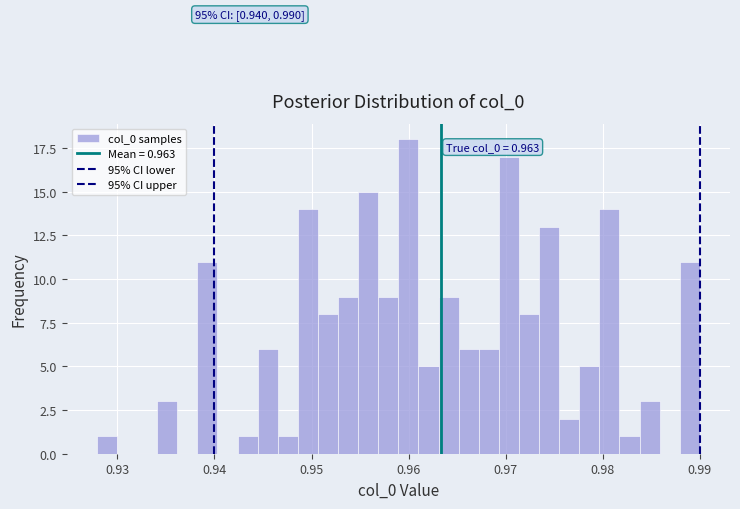

Read against the x-axis, roughly where is the centre of the tallest bar?

0.960